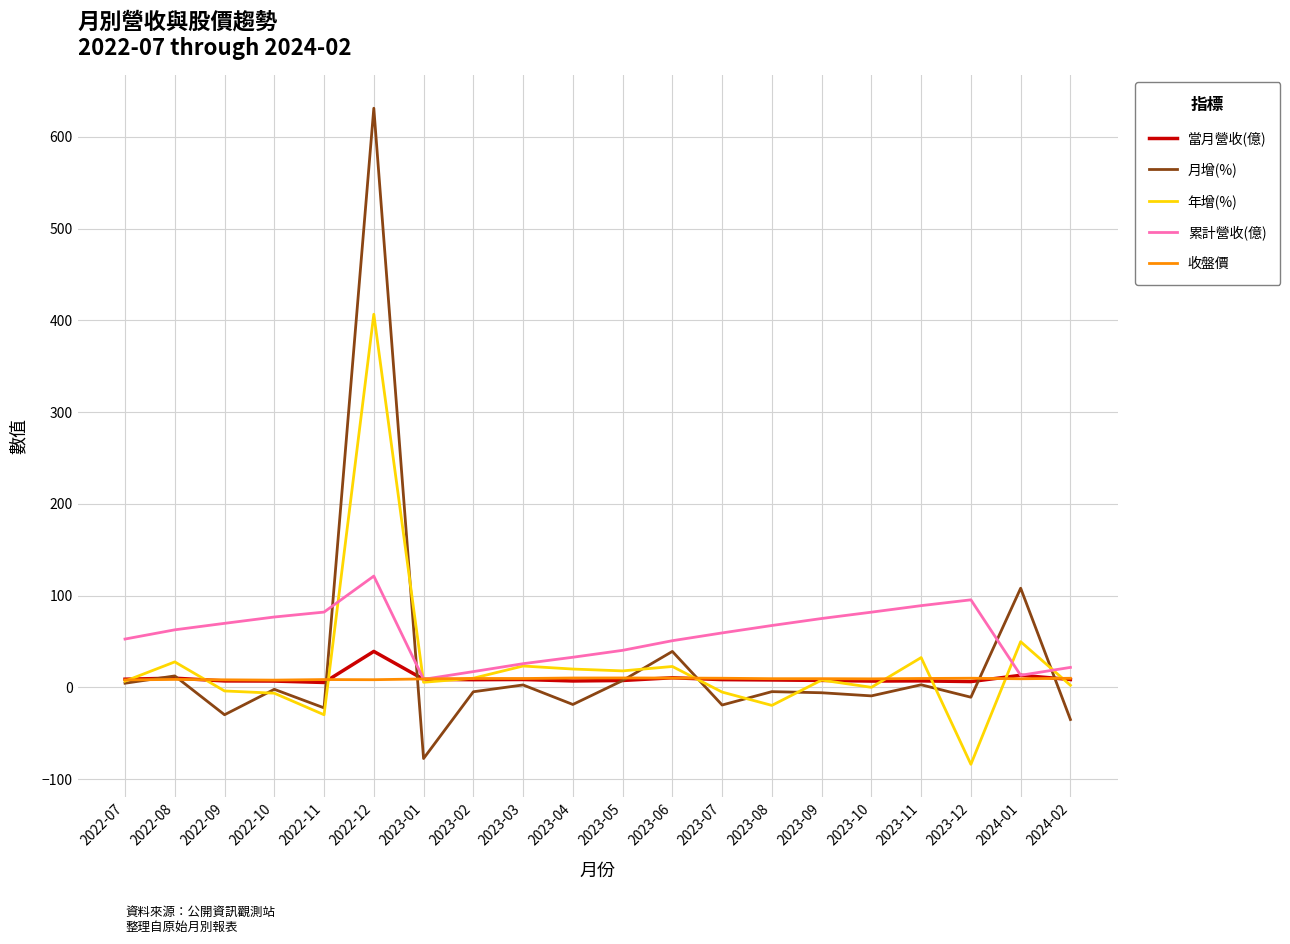

Count the number of categories in the chart.

20